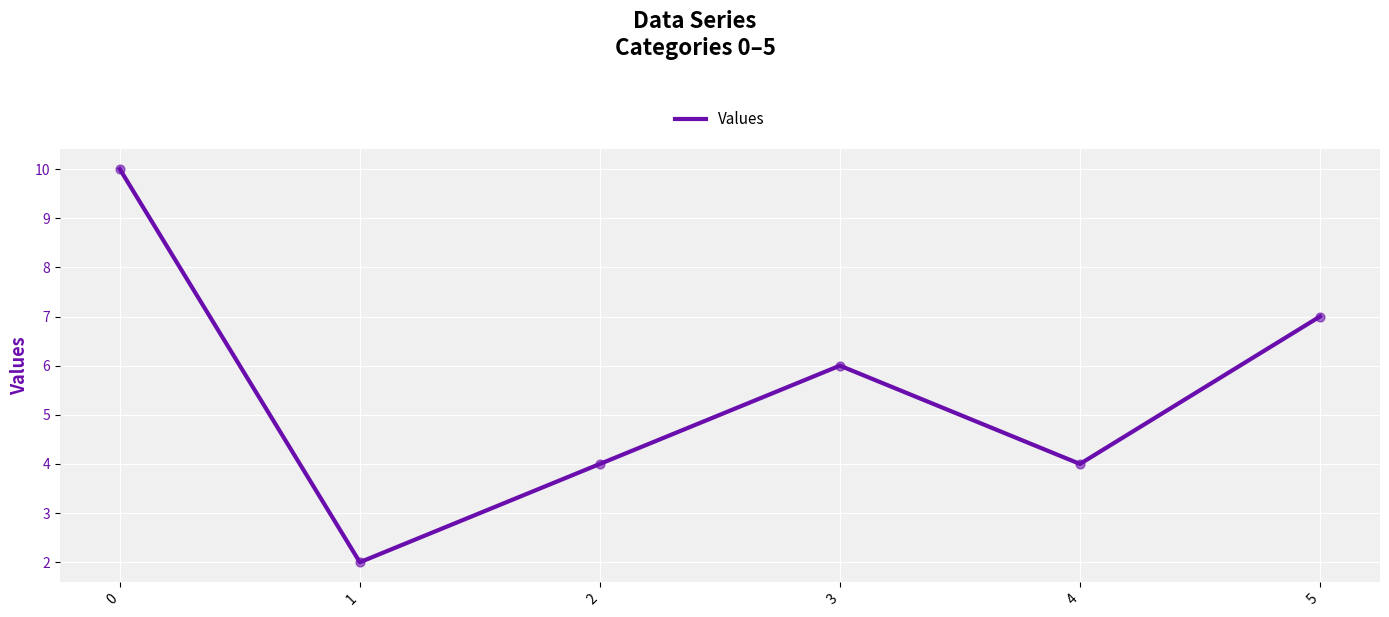

What is the change in value from 3 to 4?

-2